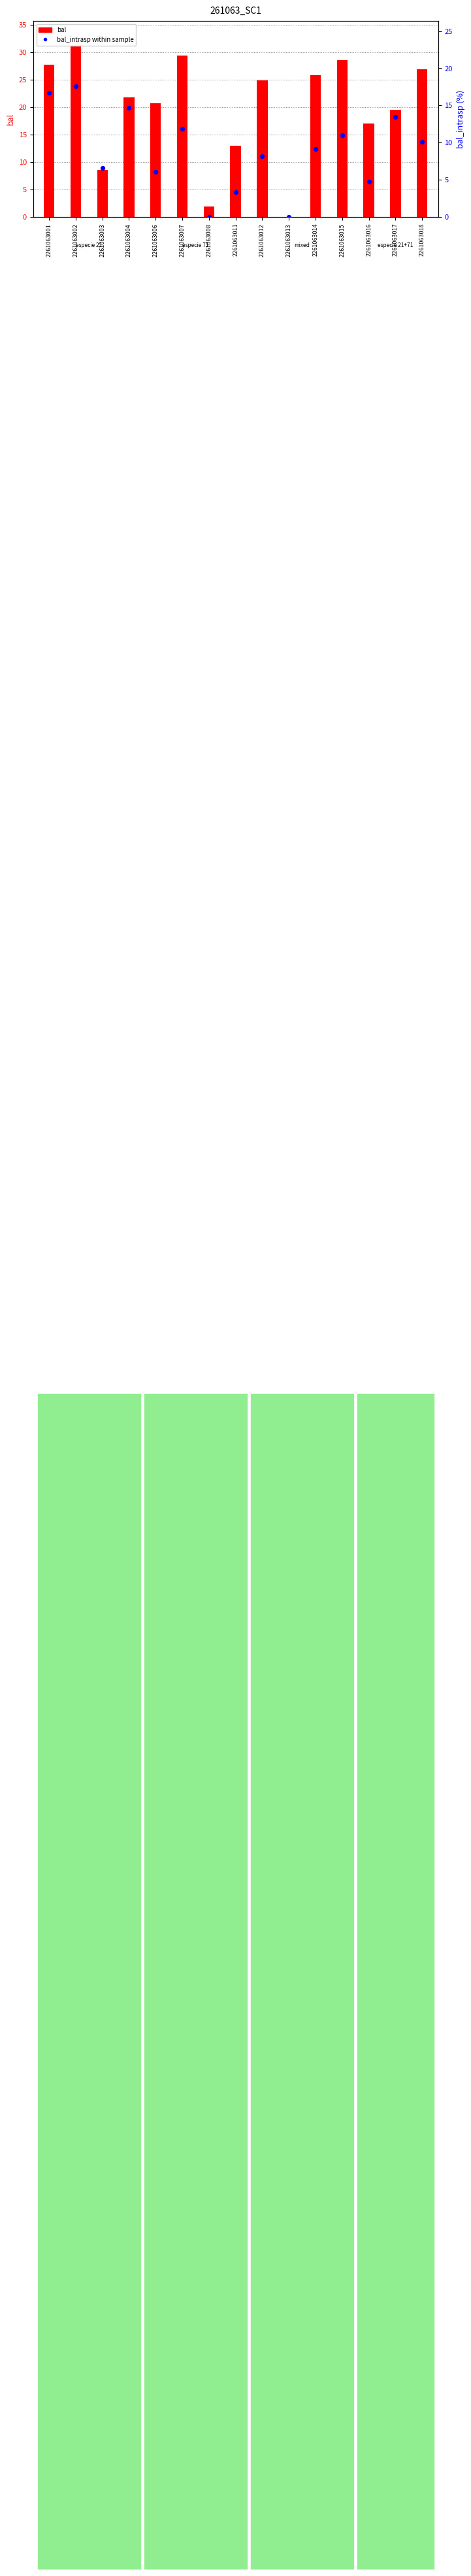

Which series has the largest total across all categories?

bal